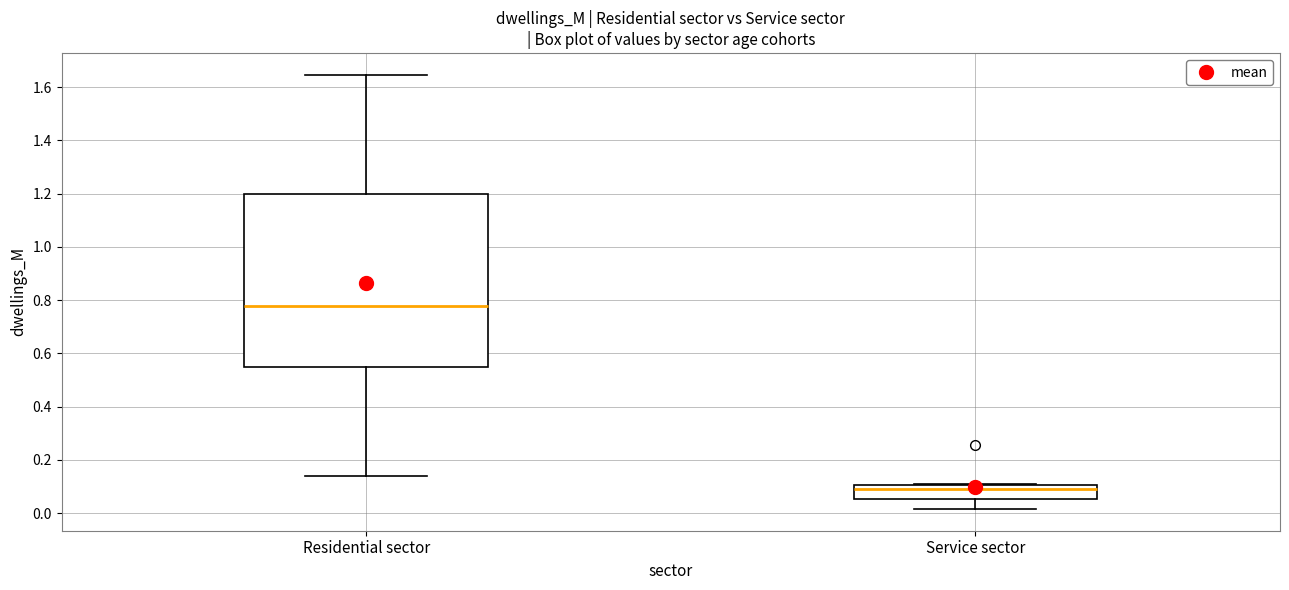

Reading left to right, read every box against the y-axis: the position of its median line, the range the box covers, and the ends of its whiskers. The values are not printed on the chart, so give them approximately, as read against the axis.

Residential sector: median 0.78, box 0.56 to 1.20, whiskers 0.14 to 1.64
Service sector: median 0.10 (just below the box's upper edge), box 0.06 to 0.10, whiskers 0.02 to 0.10